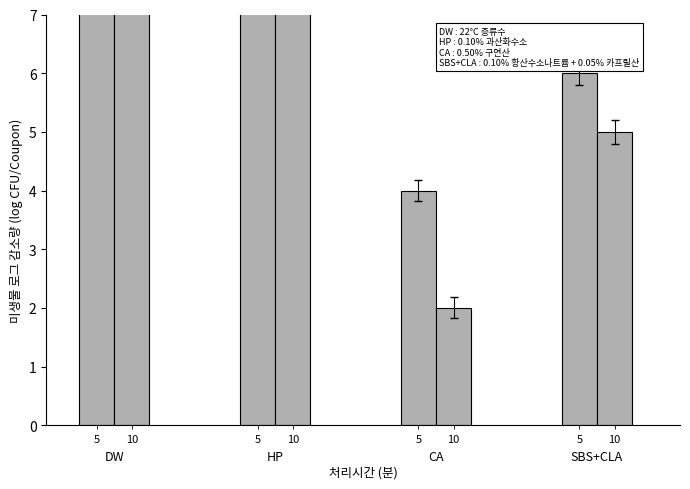

What is the sum of all values?

77